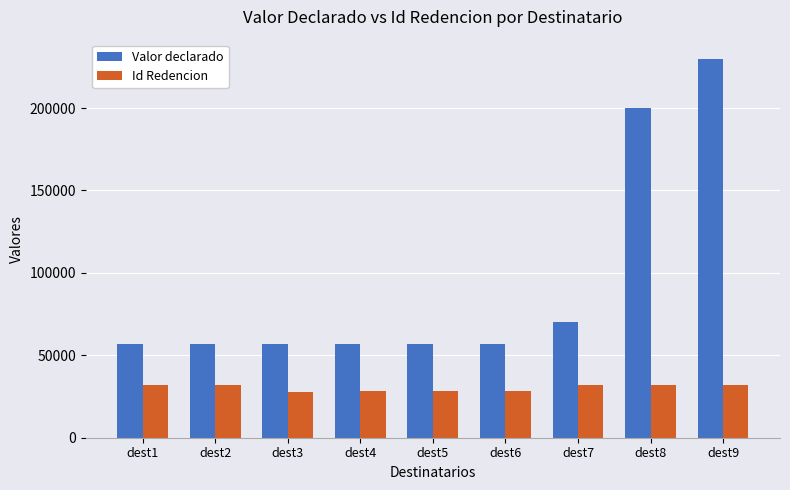

What is the average value of the Id Redencion series?

30217